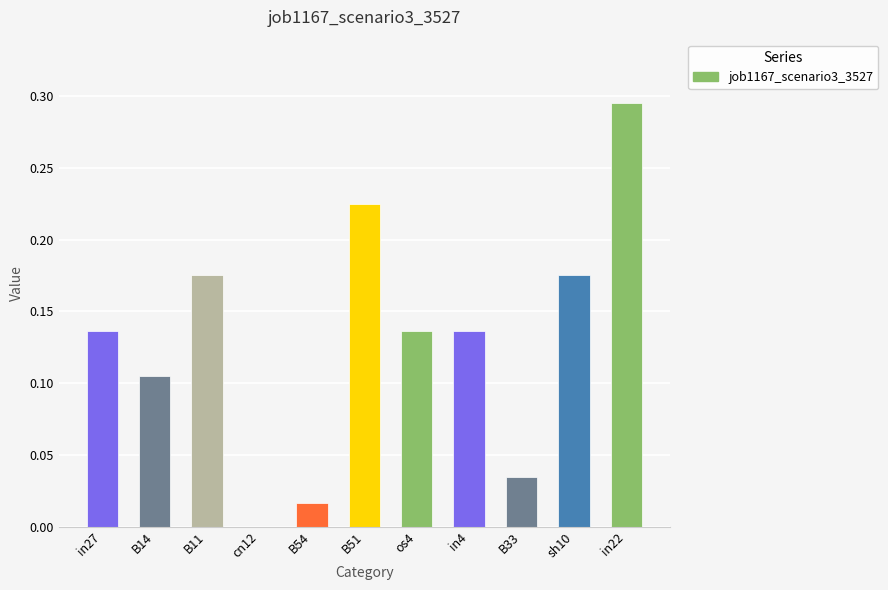

What is the sum of all values?

1.4